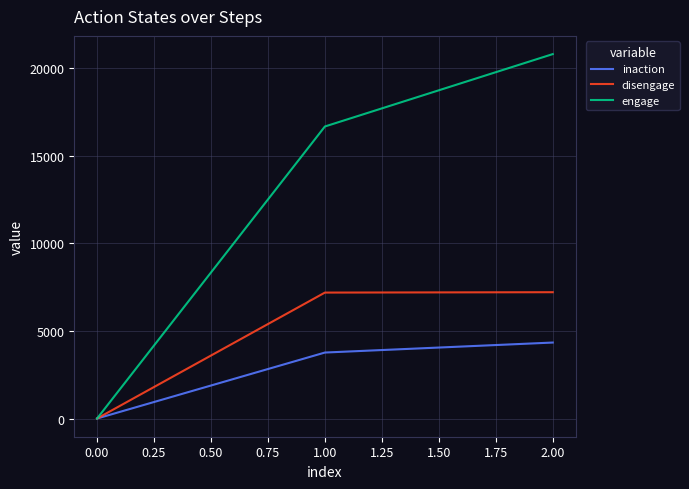

Count the number of data series in this chart.

3